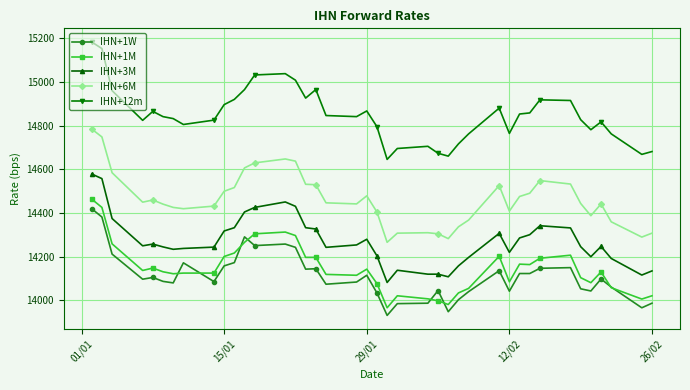

What is the value of the IHN+12m point at the 7th from the left?

14832